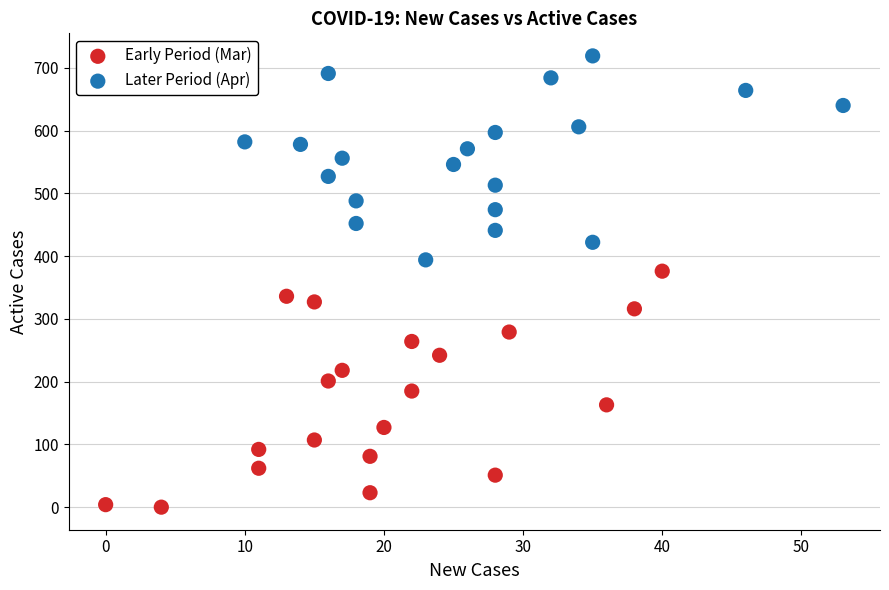

Which series contains the lowest Y value?

Early Period (Mar)